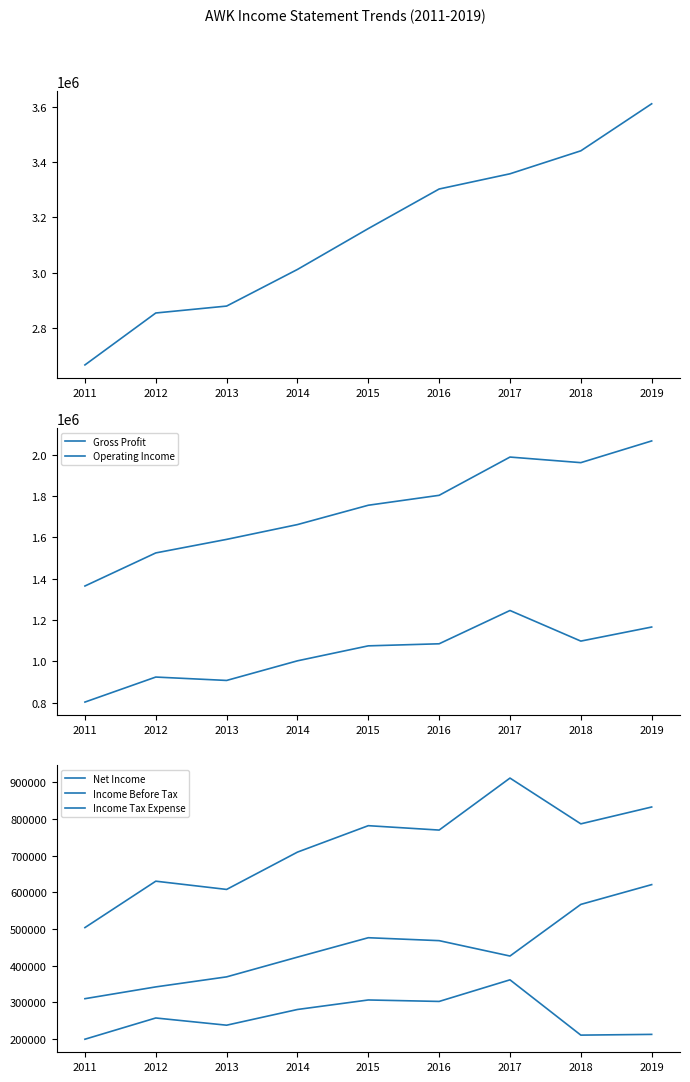

Is the value of Income Tax Expense at 2012 greater than the value of Net Income at 2019?

No